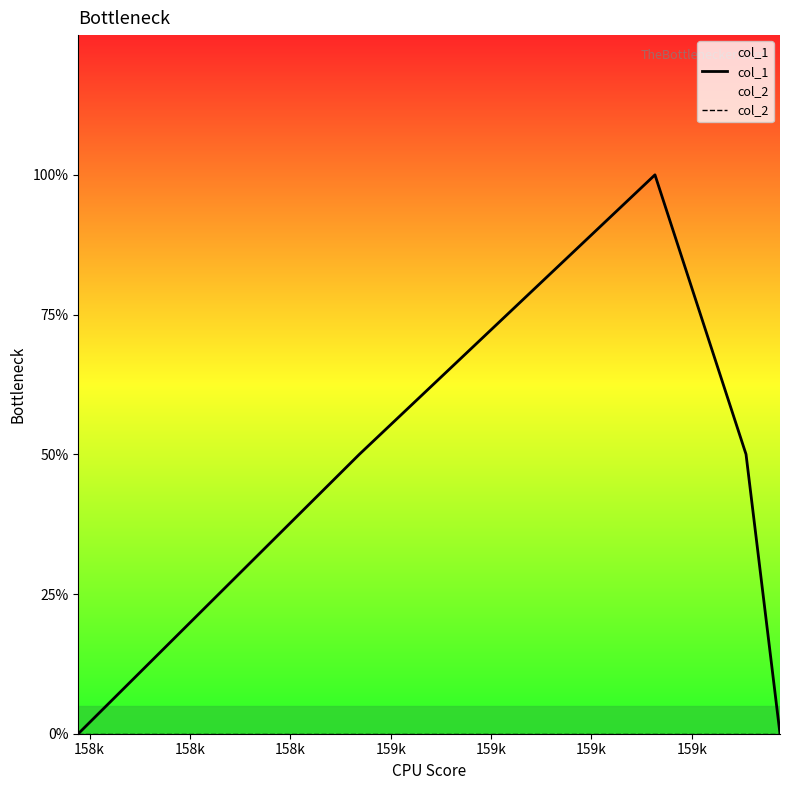

Which category has the highest value in the col_2 series?

158k